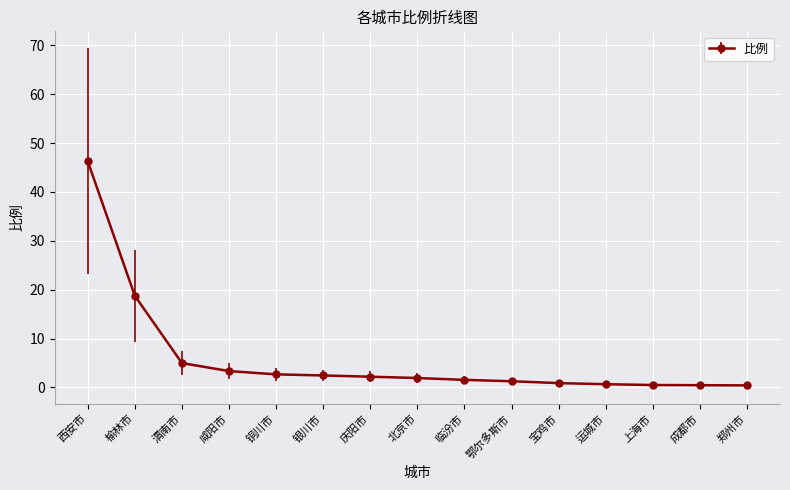

What is the greatest value displayed?

46.3